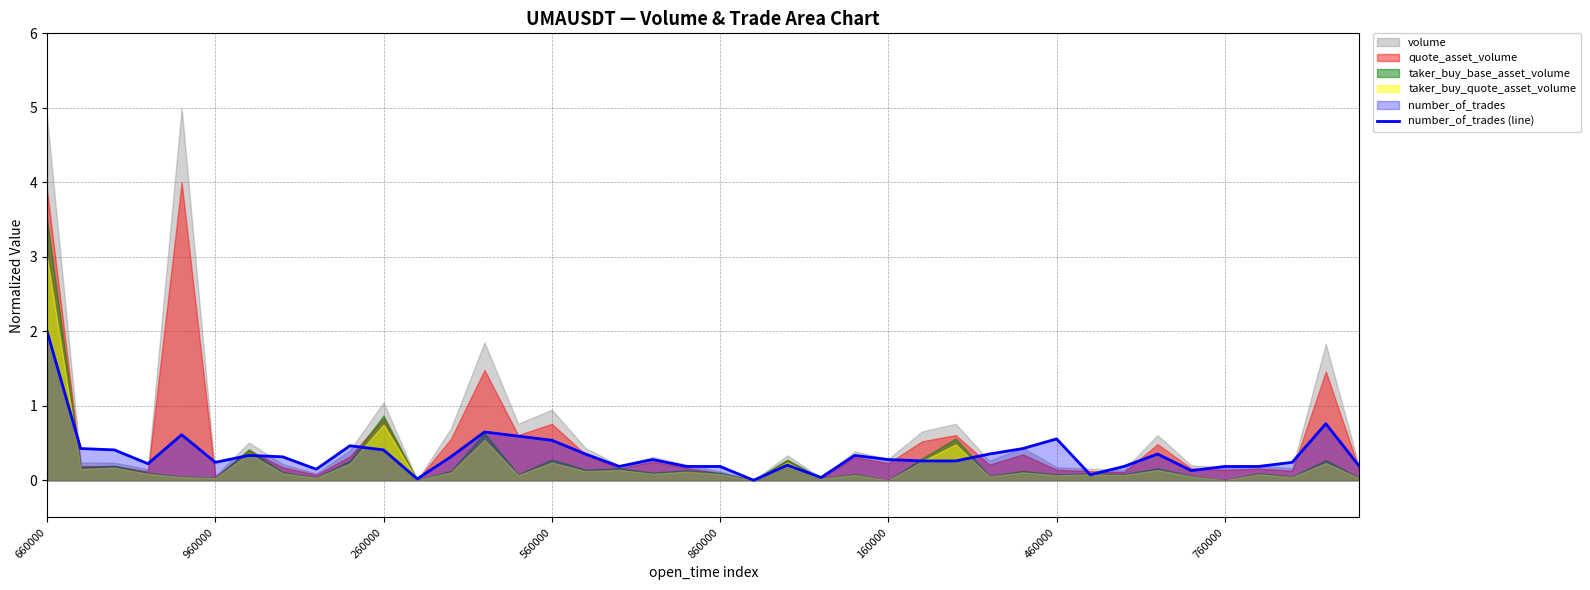

Between 19 and 18, which is larger?

18